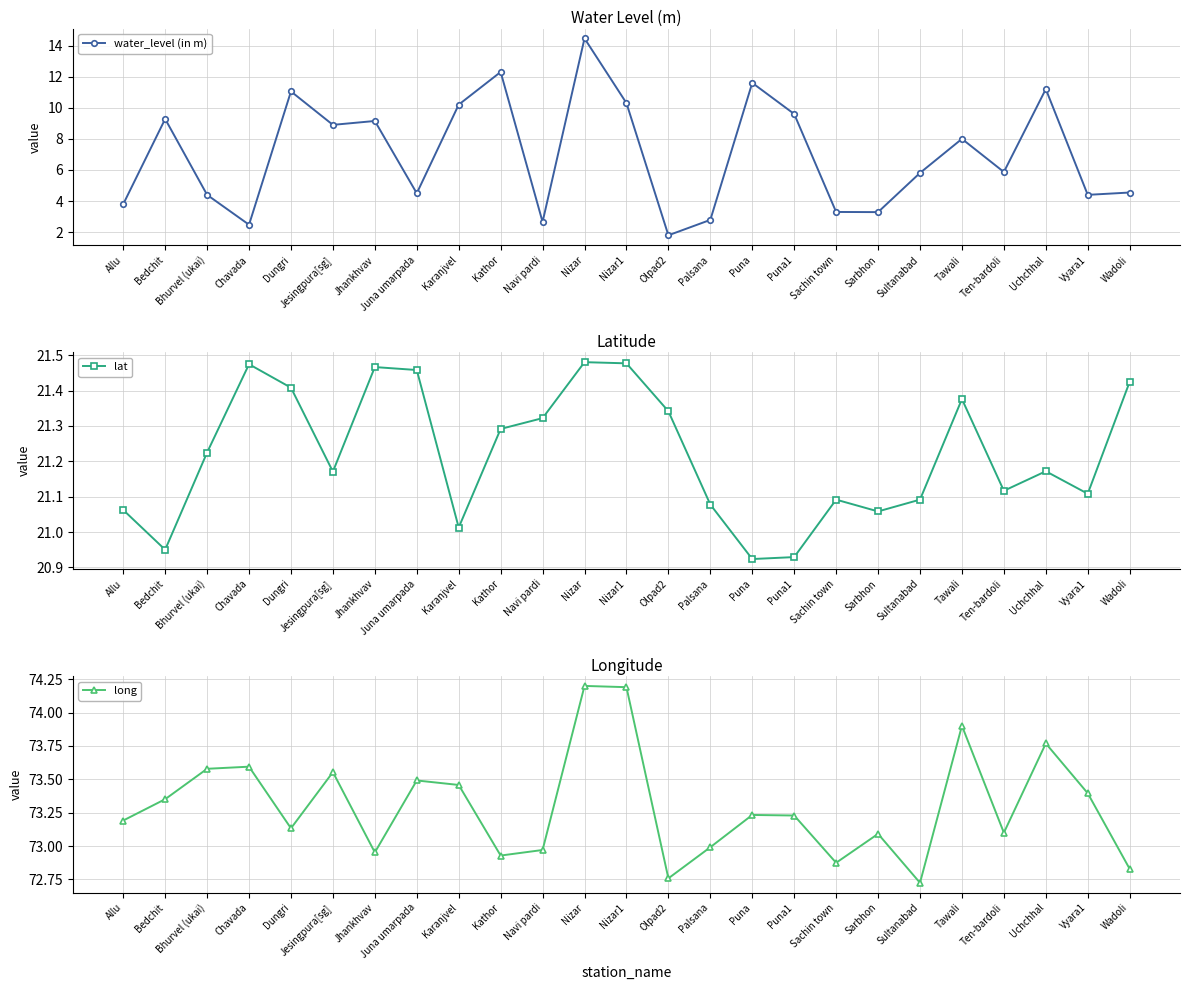

Reading left to right, extract all data points from this chart.

water_level (in m): Allu=3.8	Bedchit=9.3	Bhurvel (ukai)=4.4	Chavada=2.5	Dungri=11.1	Jesingpura[sg]=8.9	Jhankhvav=9.2	Juna umarpada=4.5	Karanjvel=10.2	Kathor=12.3	Navi pardi=2.7	Nizar=14.5	Nizar1=10.3	Olpad2=1.8	Palsana=2.8	Puna=11.6	Puna1=9.6	Sachin town=3.3	Sarbhon=3.3	Sultanabad=5.8	Tawali=8.0	Ten-bardoli=5.9	Uchchhal=11.2	Vyara1=4.4	Wadoli=4.5
lat: Allu=21.1	Bedchit=20.9	Bhurvel (ukai)=21.2	Chavada=21.5	Dungri=21.4	Jesingpura[sg]=21.2	Jhankhvav=21.5	Juna umarpada=21.5	Karanjvel=21.0	Kathor=21.3	Navi pardi=21.3	Nizar=21.5	Nizar1=21.5	Olpad2=21.3	Palsana=21.1	Puna=20.9	Puna1=20.9	Sachin town=21.1	Sarbhon=21.1	Sultanabad=21.1	Tawali=21.4	Ten-bardoli=21.1	Uchchhal=21.2	Vyara1=21.1	Wadoli=21.4
long: Allu=73.2	Bedchit=73.4	Bhurvel (ukai)=73.6	Chavada=73.6	Dungri=73.1	Jesingpura[sg]=73.6	Jhankhvav=73.0	Juna umarpada=73.5	Karanjvel=73.5	Kathor=72.9	Navi pardi=73.0	Nizar=74.2	Nizar1=74.2	Olpad2=72.8	Palsana=73.0	Puna=73.2	Puna1=73.2	Sachin town=72.9	Sarbhon=73.1	Sultanabad=72.7	Tawali=73.9	Ten-bardoli=73.1	Uchchhal=73.8	Vyara1=73.4	Wadoli=72.8